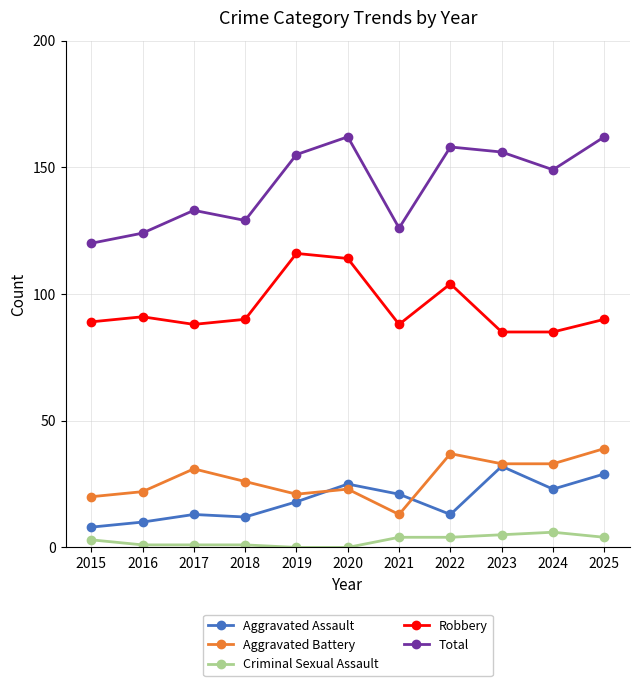

True or false: Robbery has more than 0 points higher than both neighbors.

True